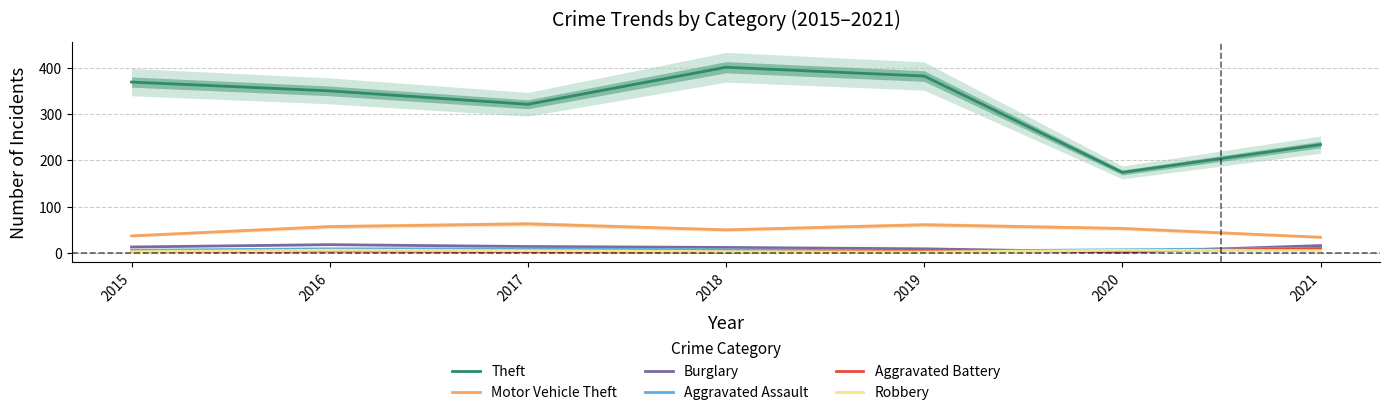

What is the sum of the Robbery values at 2018 and 2017?

8